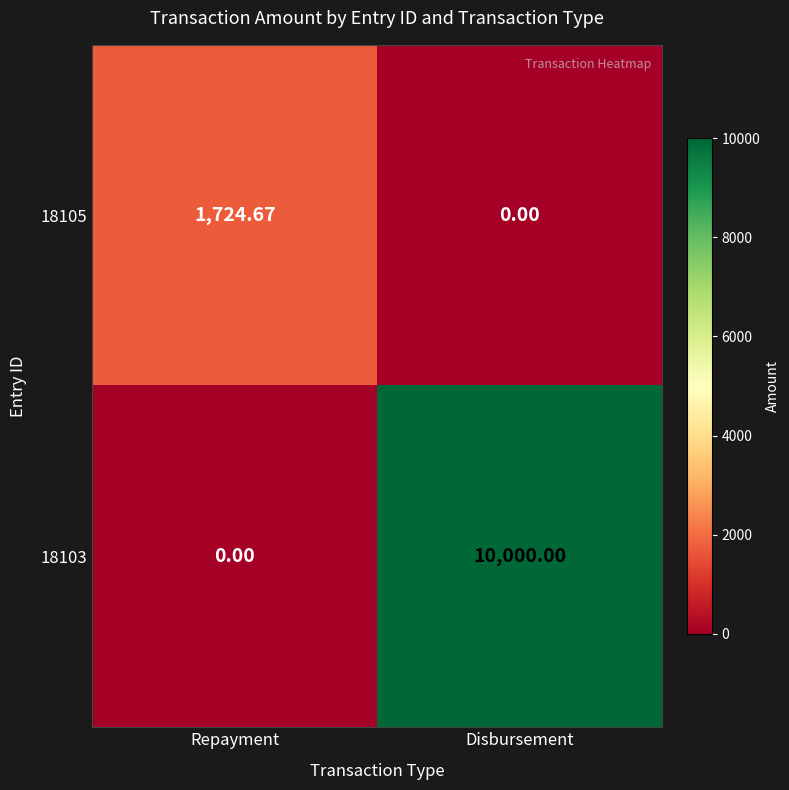

At which label does 18105 reach its peak?

Repayment